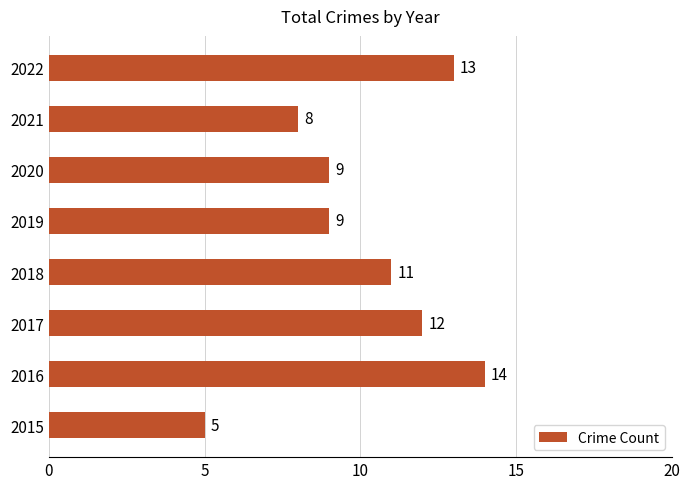

How many values are between 9 and 13?

5